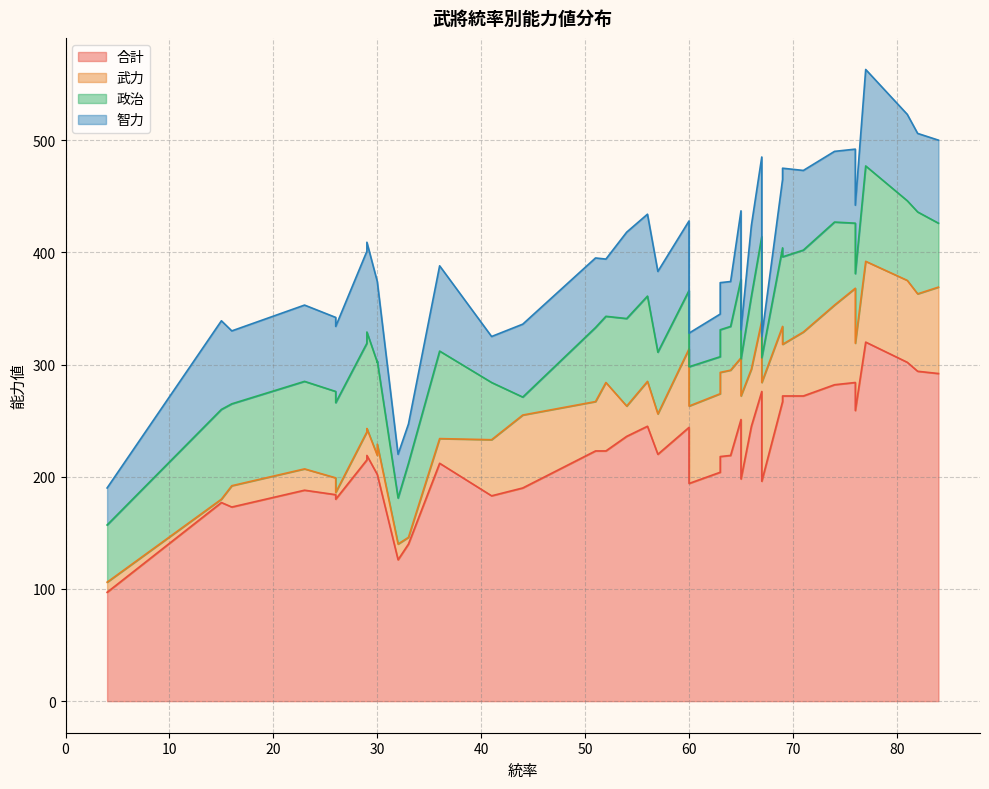

Which series ends up on top after the final intersection of 武力 and 智力?

武力